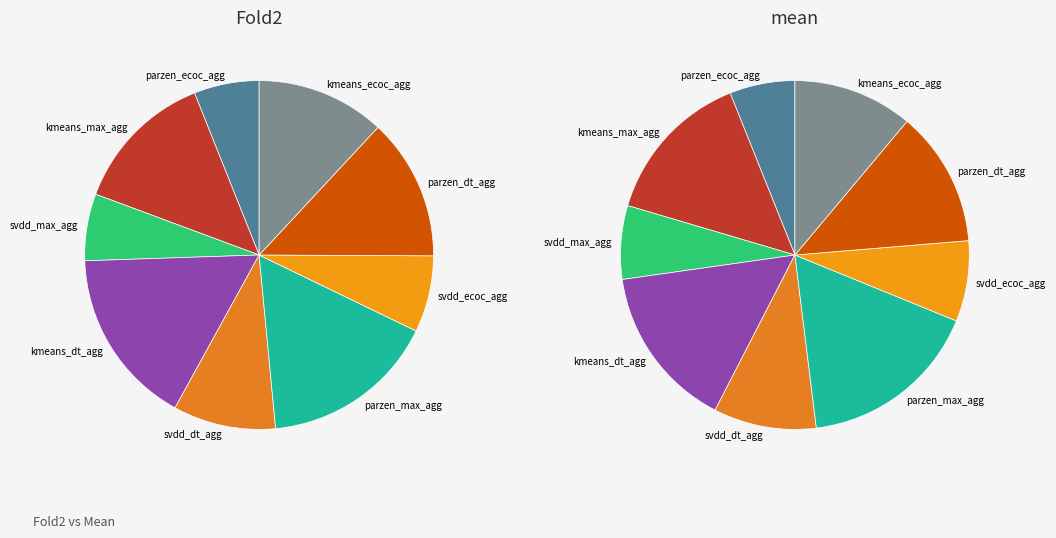

To the nearest percent, what is the difference between the largest and smallest slice percentages?

10%